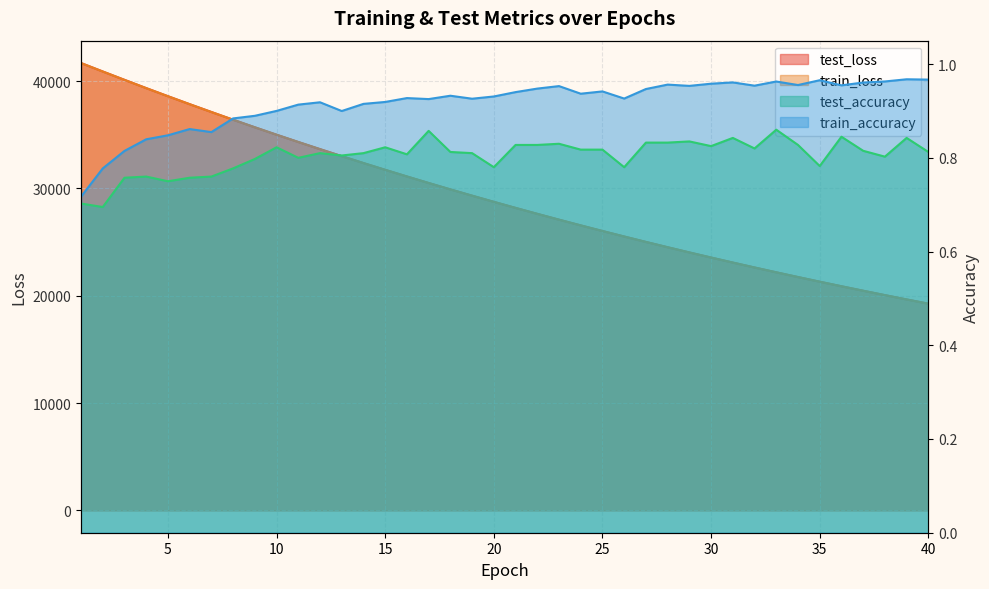

What is the minimum value for test_loss?

19264.8